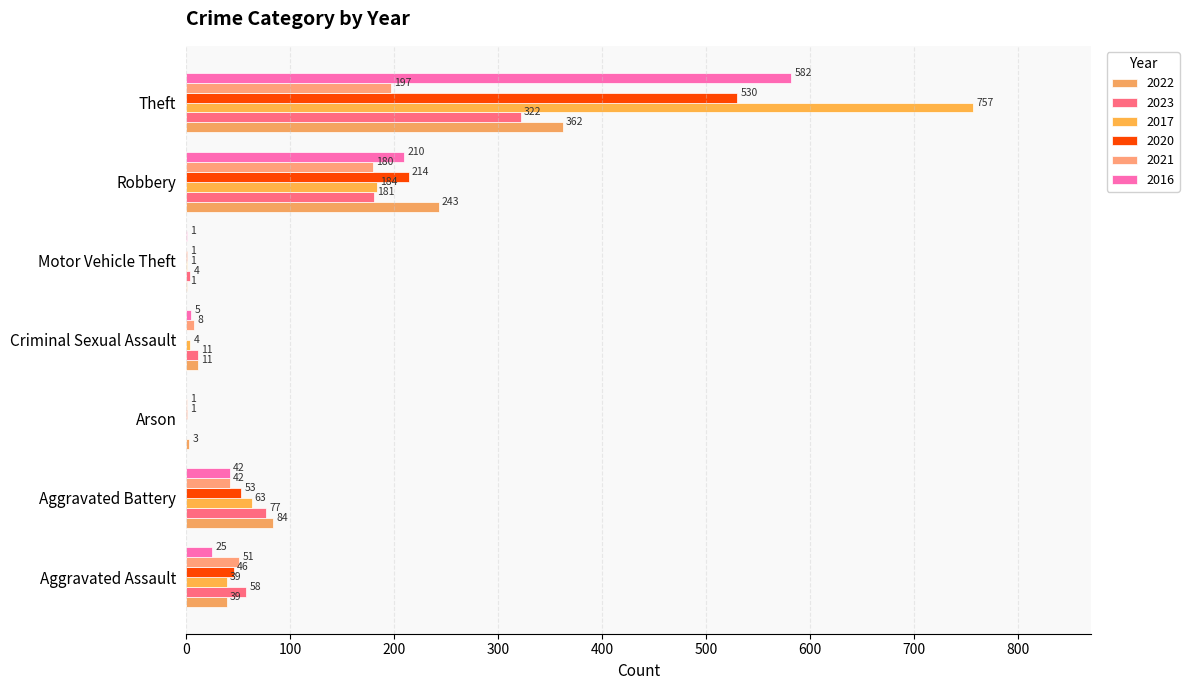

Which label corresponds to the smallest value in the chart?

Arson